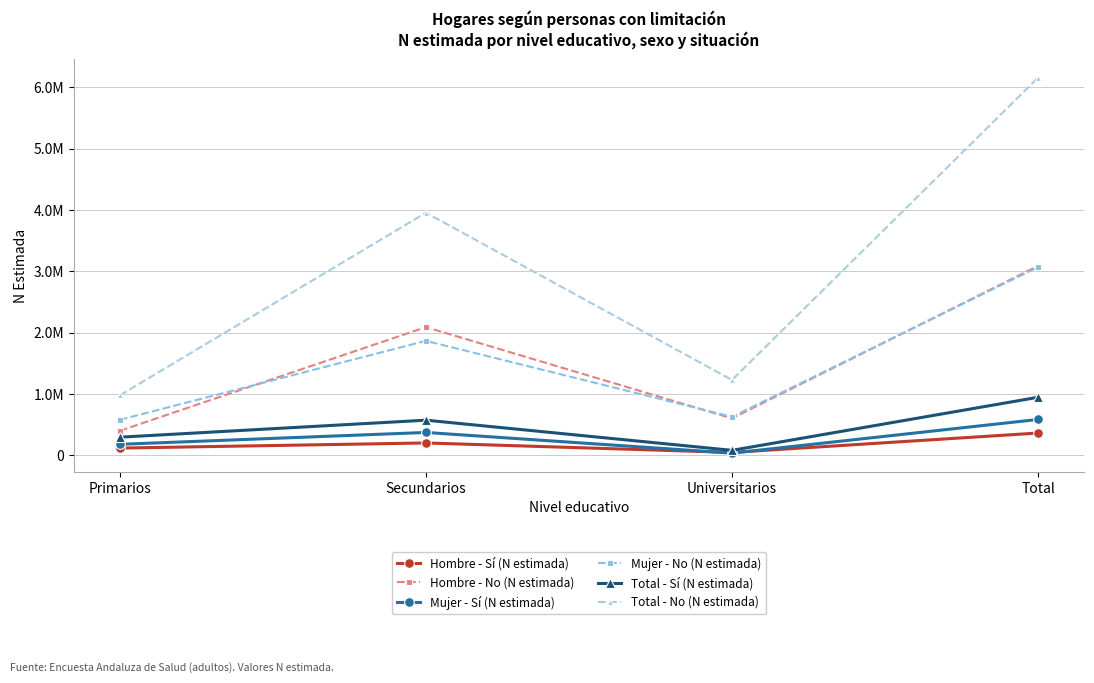

Is this an area chart (filled region under the line)?

No